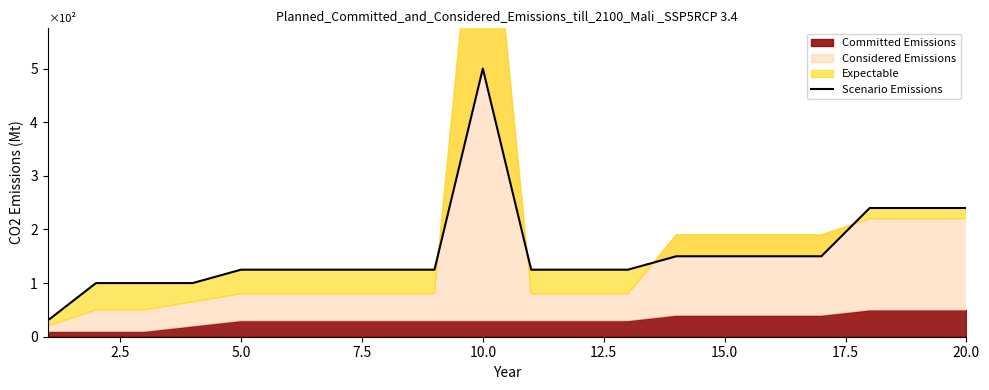

True or false: the data shows 69 at 17.

False